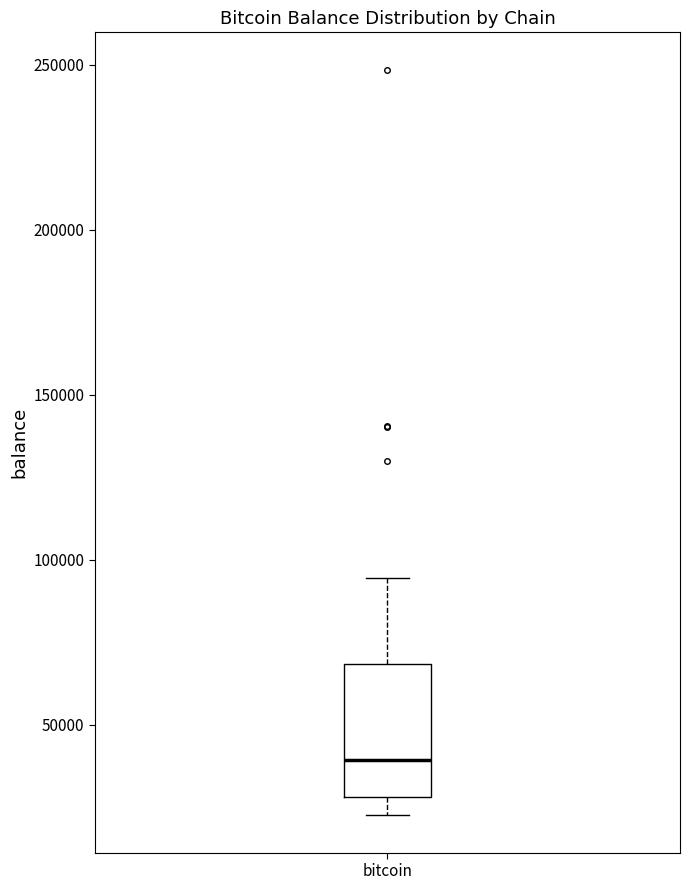

Transcribe this box plot: give where the median line is, the range the box spans, and where the two whiskers end, as read against the y-axis. The values are not printed on the chart, so give them approximately, as read against the axis.

median 40000, box 30000 to 70000, whiskers 25000 to 95000